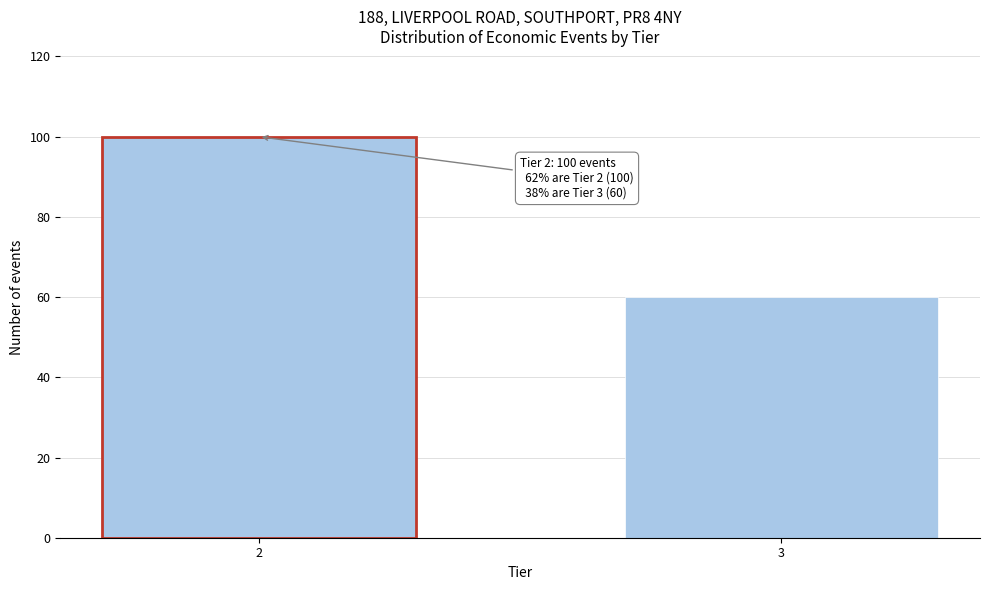

Reading left to right, transcribe all the data shown in this chart.

100	60